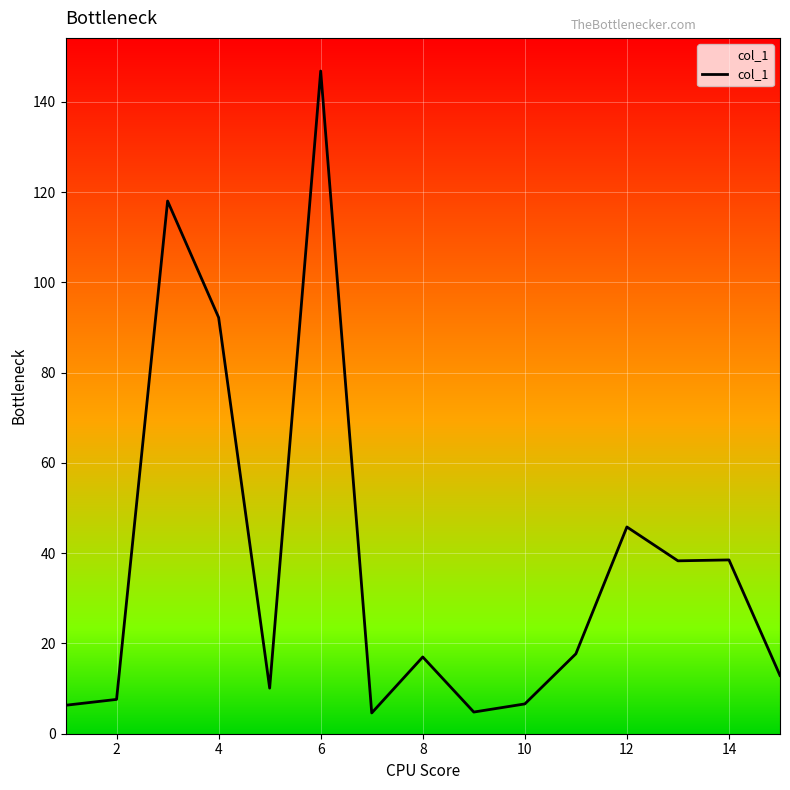

Count the number of categories in the chart.

15